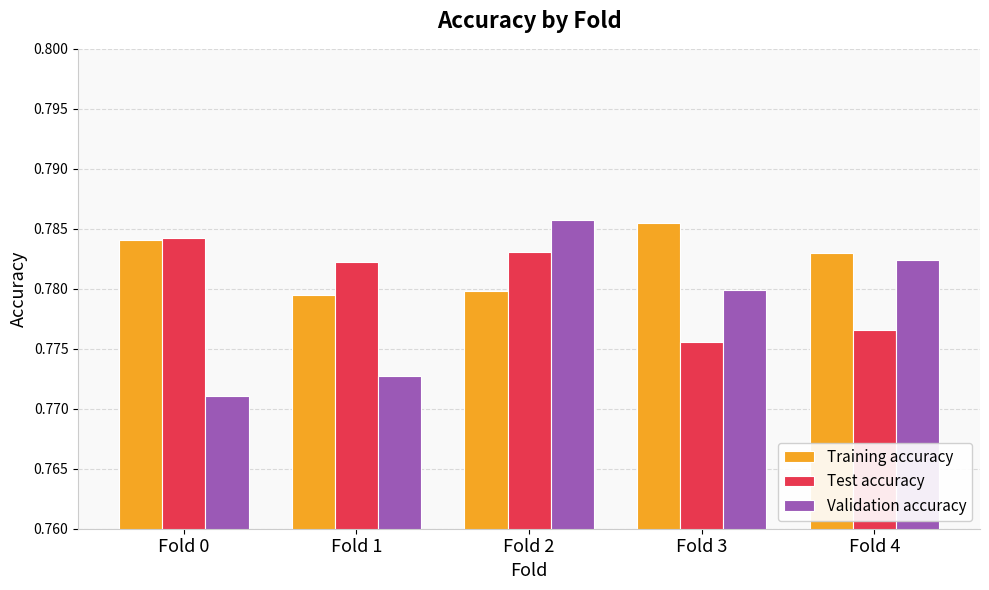

Which category has the highest value in the Test accuracy series?

Fold 0